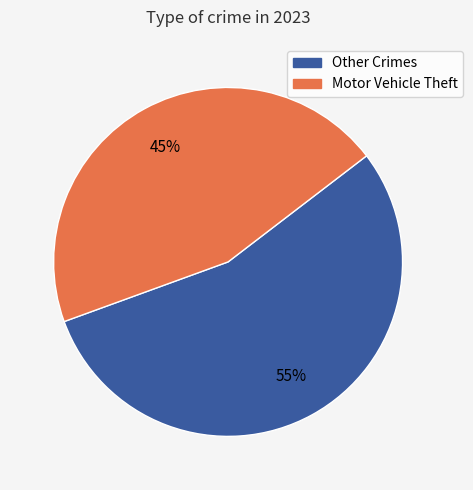

To the nearest percent, what is the difference between the largest and smallest slice percentages?

10%